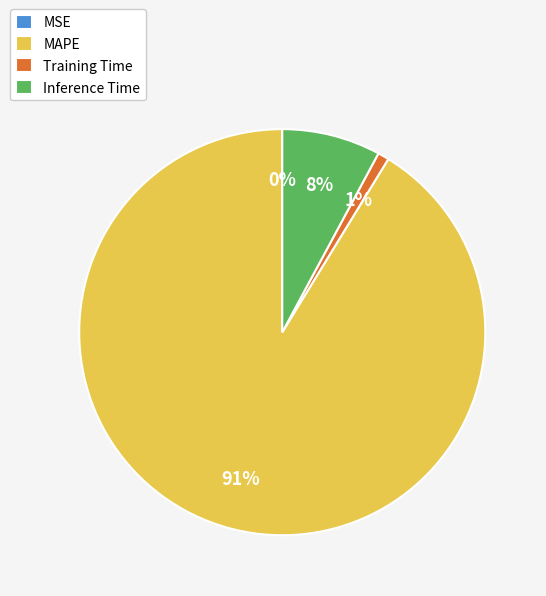

To the nearest percent, what is the average slice percentage?

25%